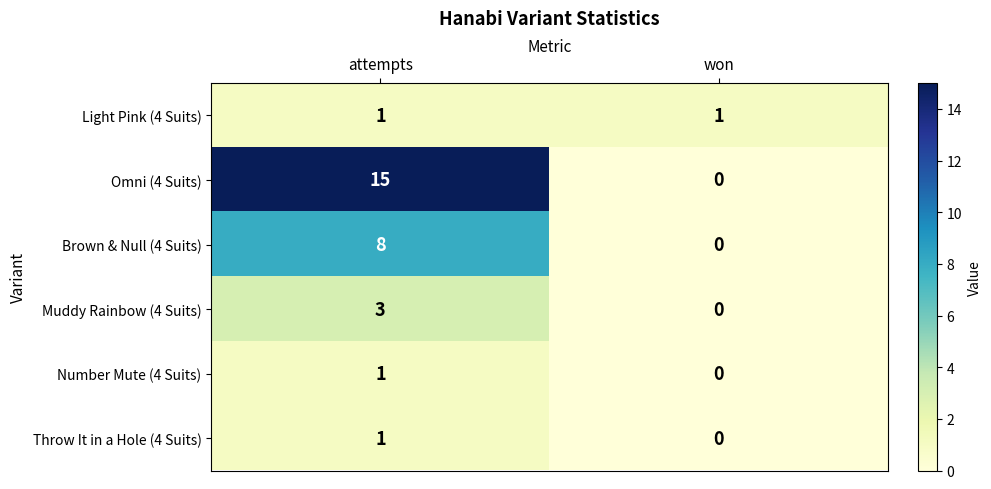

How many series are shown in this chart?

6